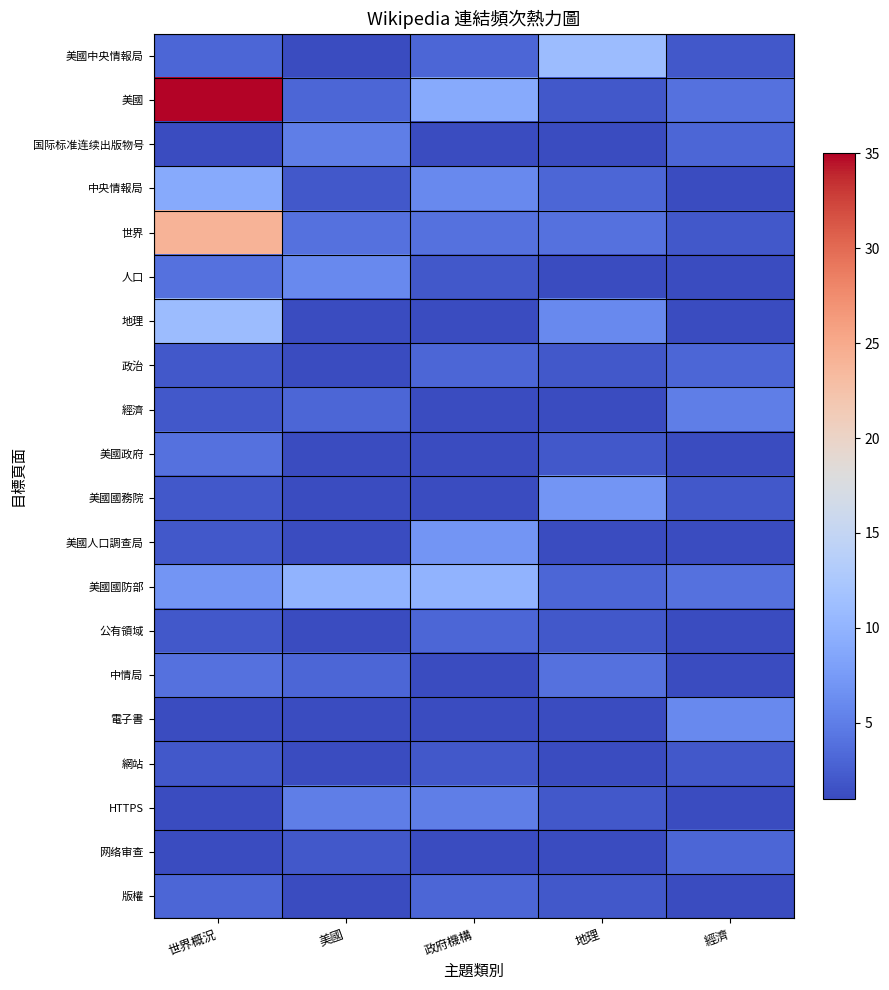

Rank the series by their maximum value, from highest to lowest.

美國, 世界, 美國中央情報局, 地理, 美國國防部, 中央情報局, 美國國務院, 美國人口調查局, 人口, 電子書, 国际标准连续出版物号, 經濟, HTTPS, 美國政府, 中情局, 政治, 公有領域, 网络审查, 版權, 網站